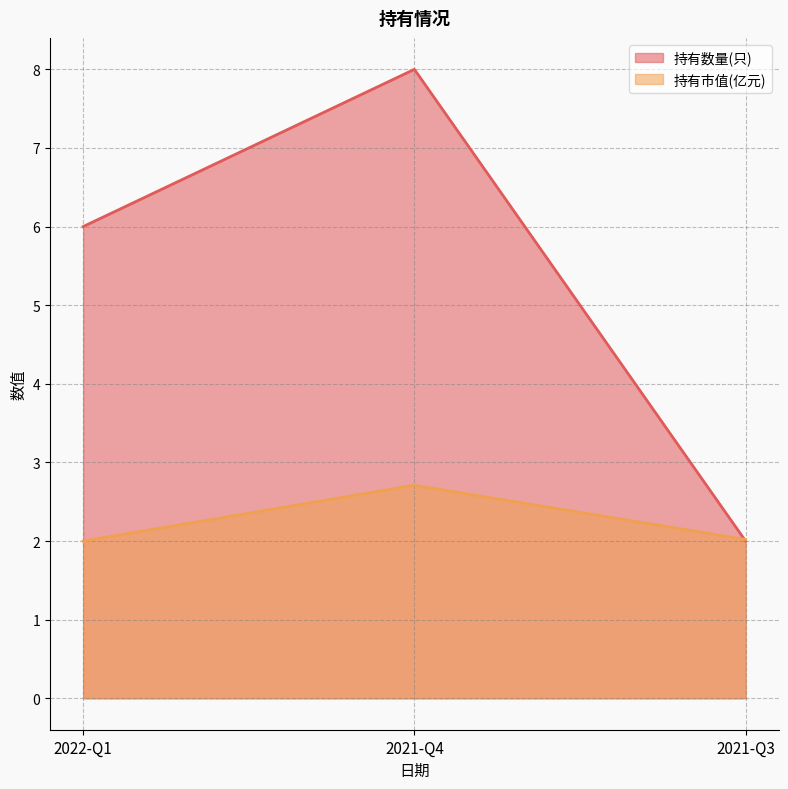

Rank the series by their maximum value, from highest to lowest.

持有数量(只), 持有市值(亿元)